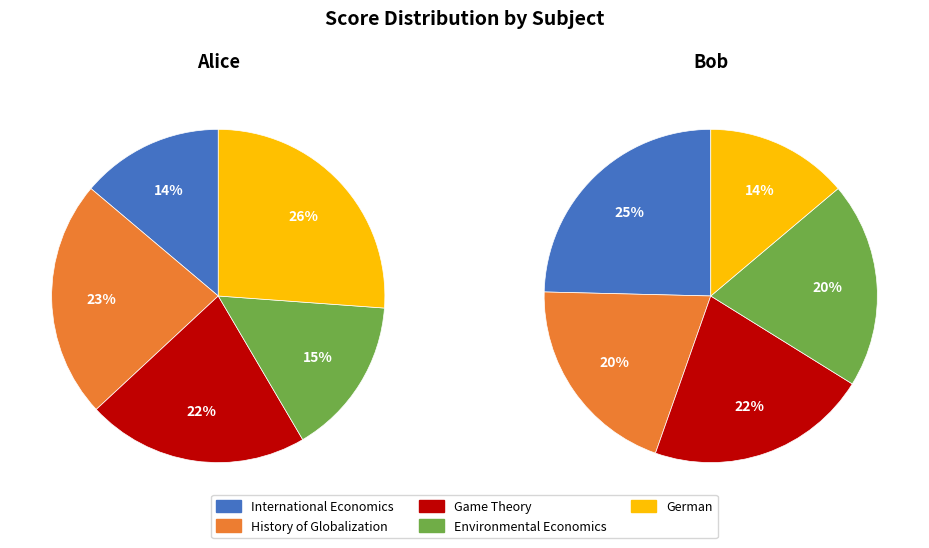

The History of Globalization slice represents 20% of the pie. True or false?

True